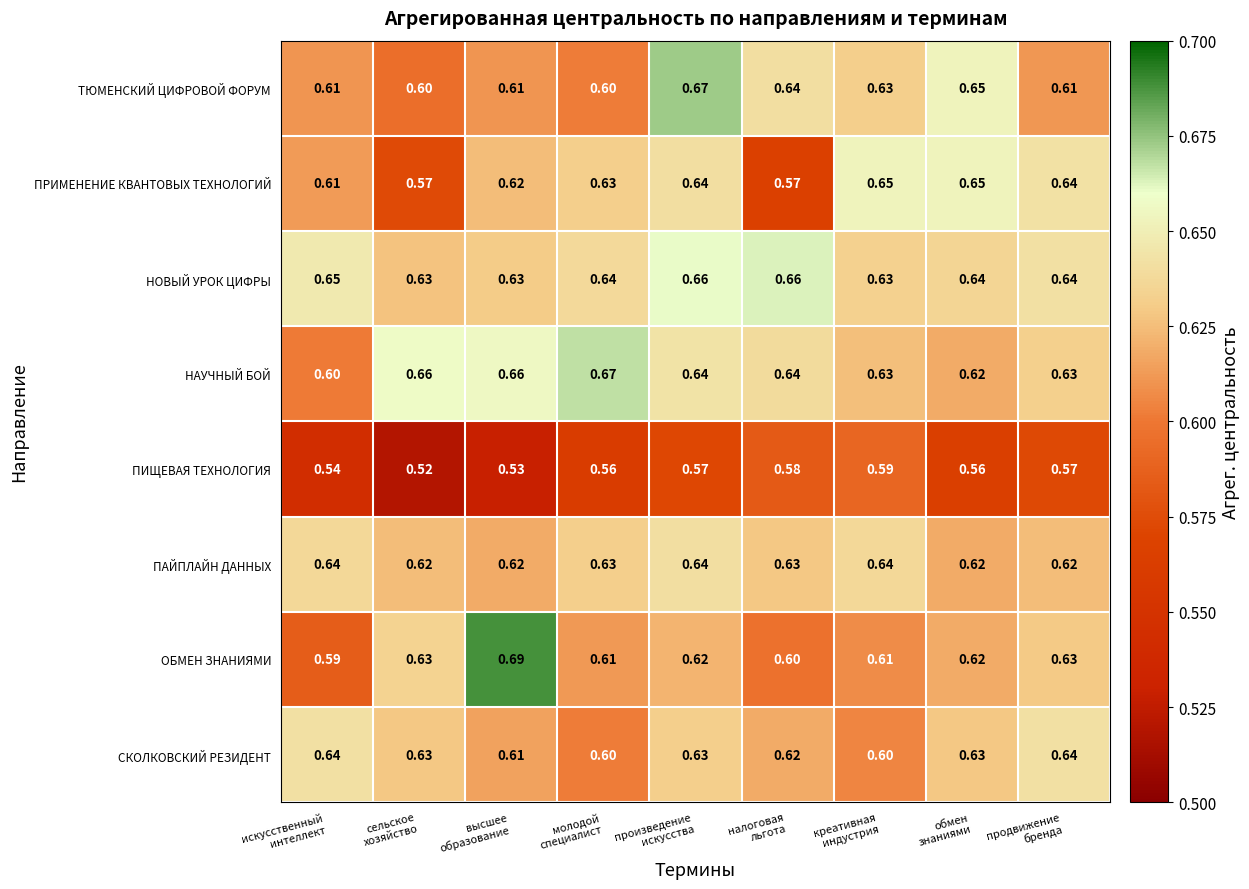

Which series has the largest total across all categories?

НОВЫЙ УРОК ЦИФРЫ